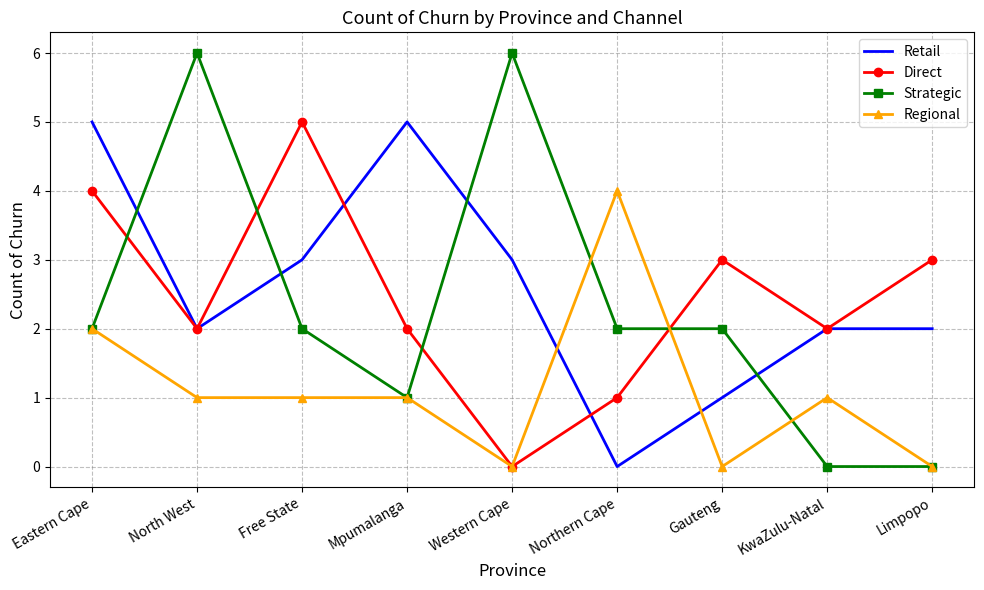

Rank the series at Northern Cape from lowest to highest value.

Retail, Direct, Strategic, Regional